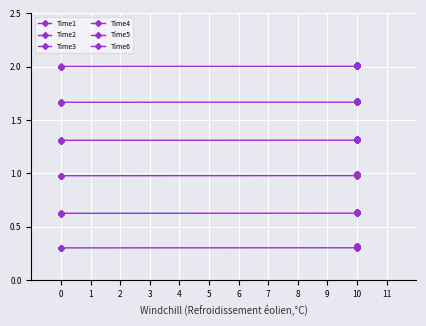

Count the number of data series in this chart.

6